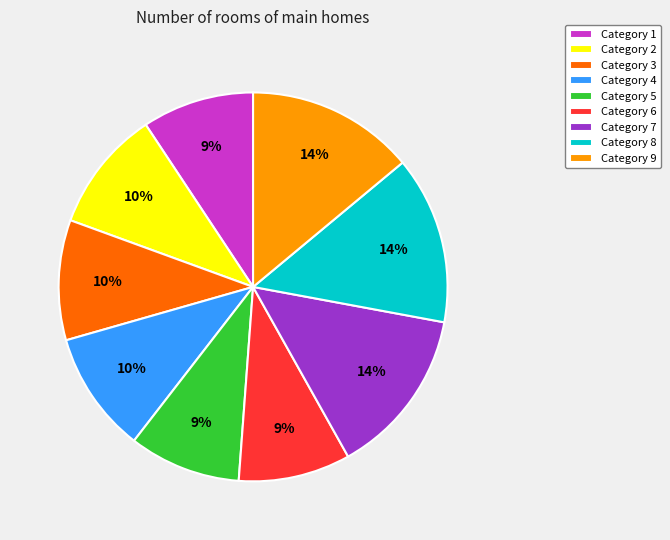

The Category 6 slice represents 19% of the pie. True or false?

False